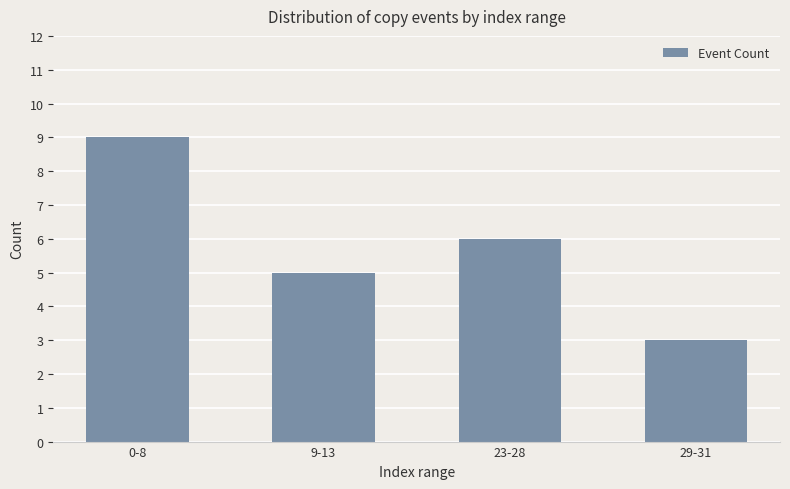

At which label does the data first exceed 6?

0-8